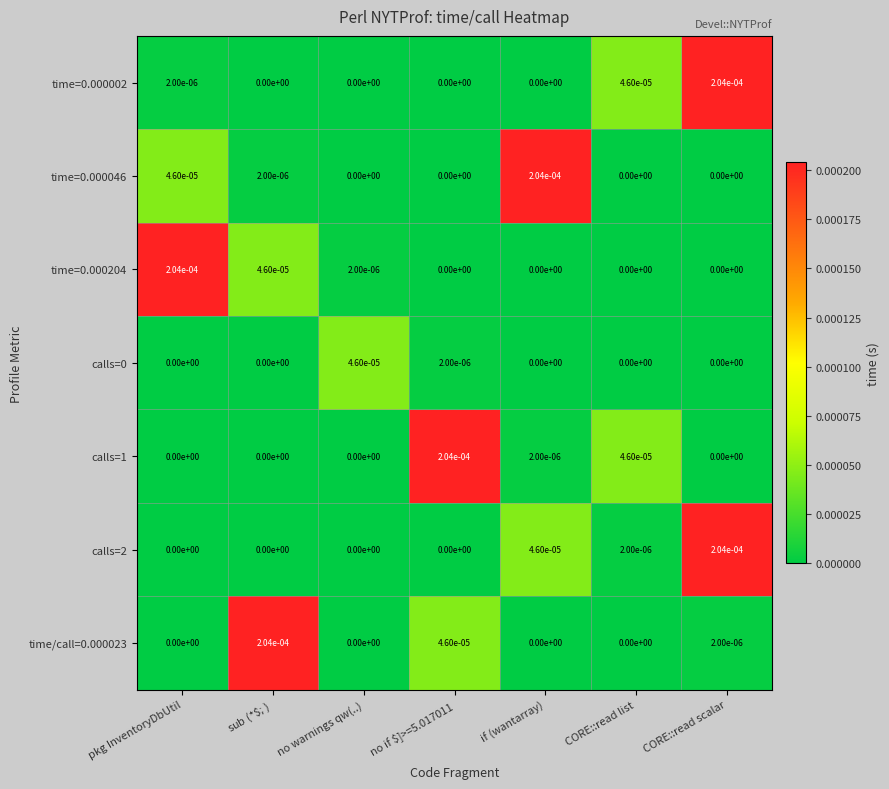

The time/call=0.000023 series shows 0.0 at no warnings qw(..). True or false?

True